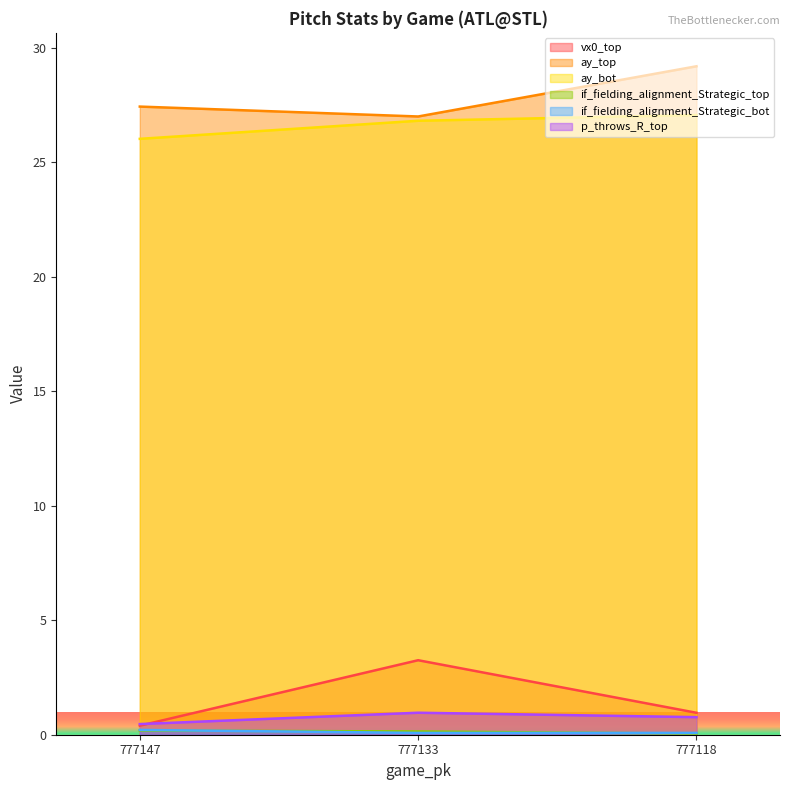

True or false: vx0_top has a value of 1.4 at 777118.

False